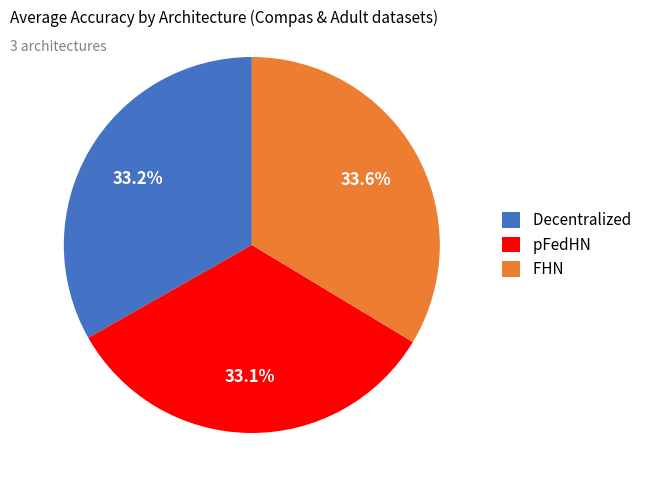

Does Decentralized account for over 50% of the chart?

No